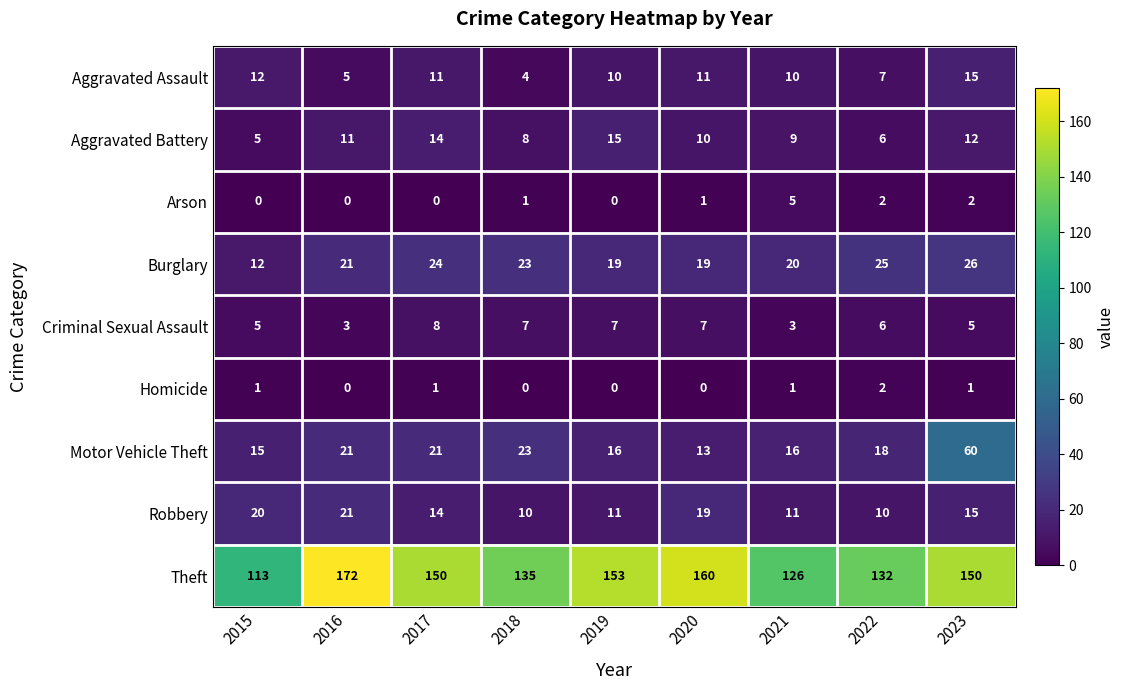

What is the difference between the maximum and minimum values in the Aggravated Battery series?

10